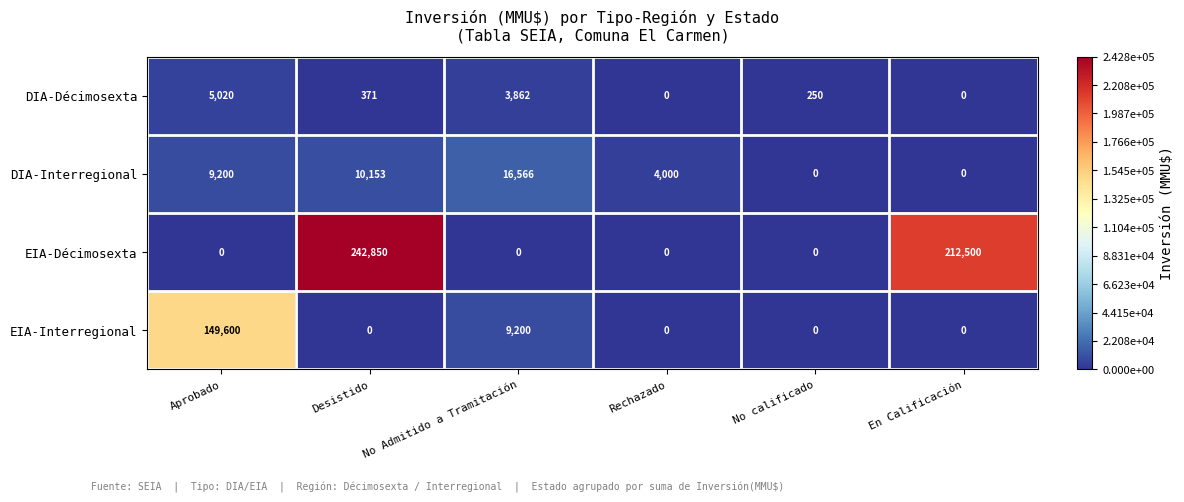

At how many categories does at least one series exceed 242183?

1